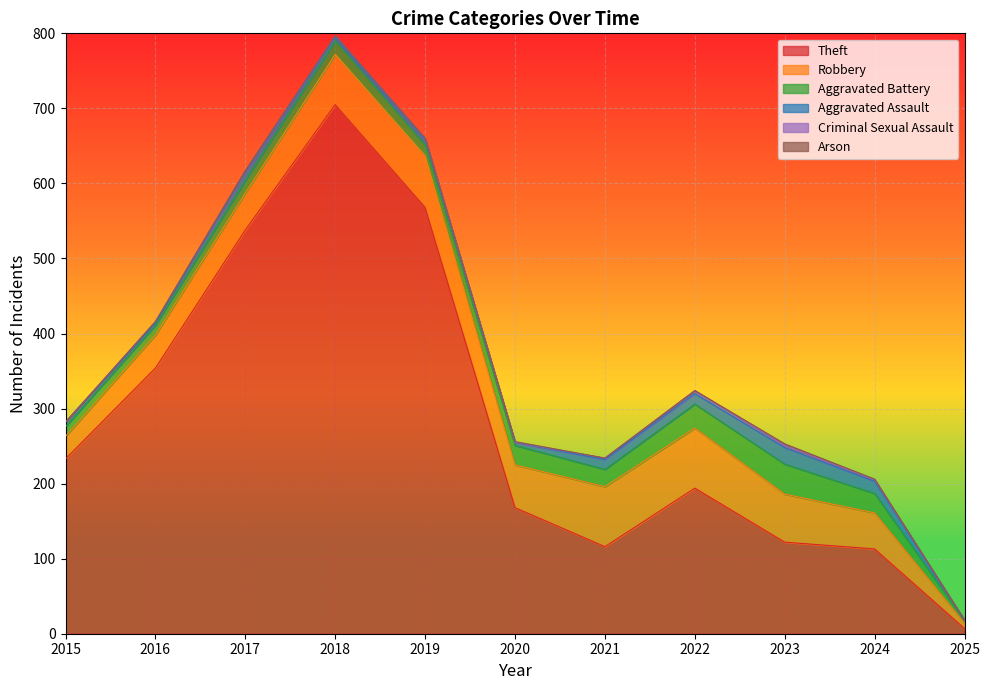

True or false: Robbery and Aggravated Assault intersect in this chart.

False